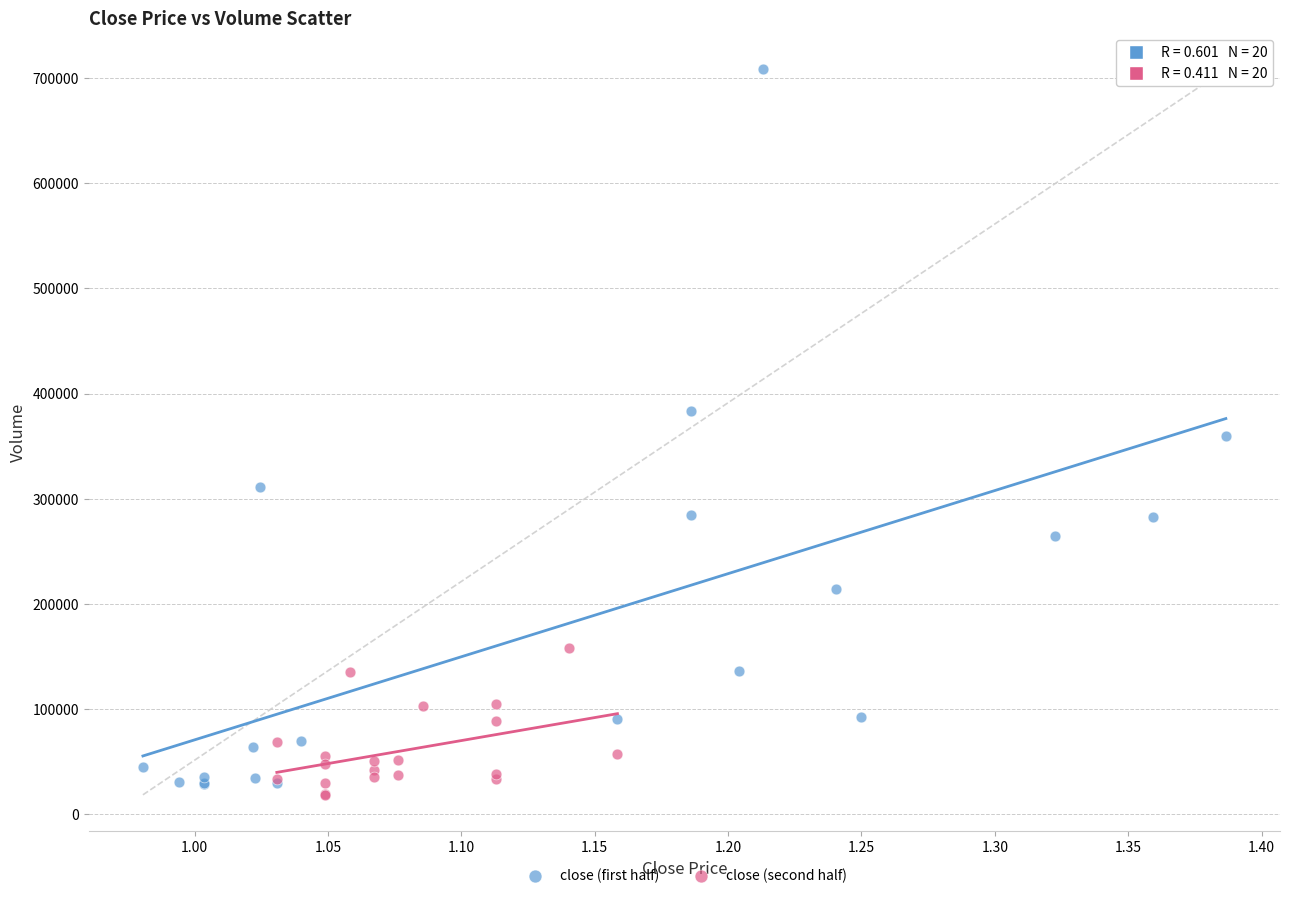

Which series has the widest spread of Y values?

close (first half)